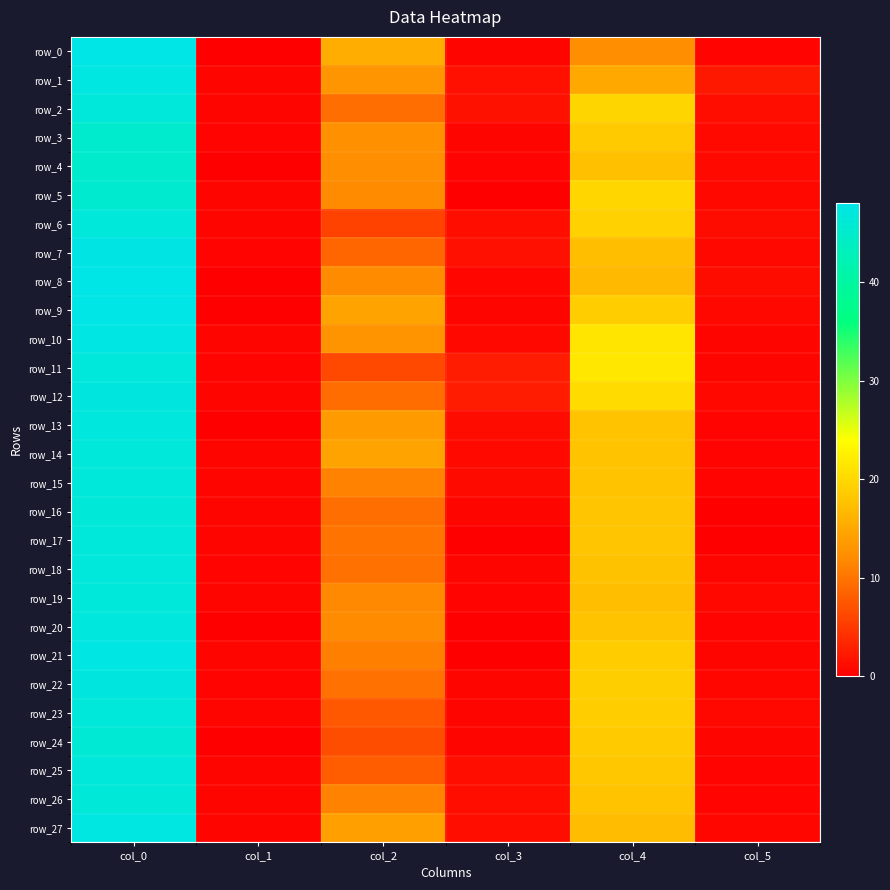

What is the sum of all row_5 values?

78.6